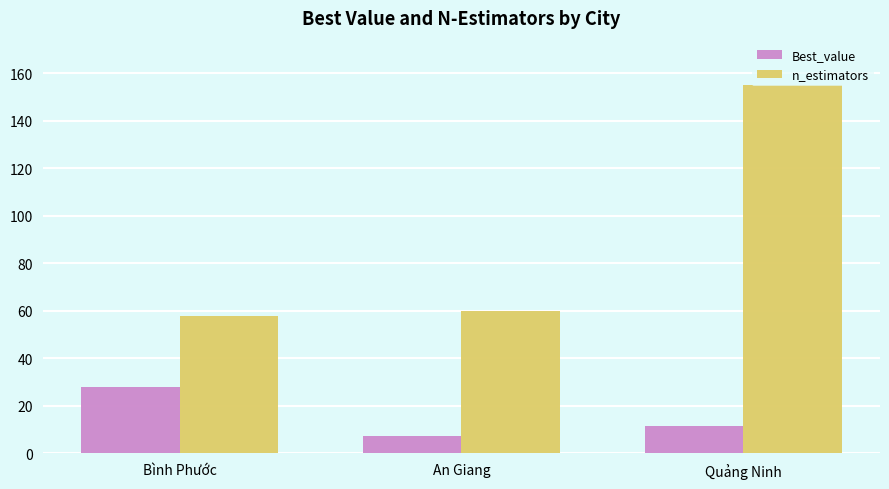

Between An Giang and Quảng Ninh, which series saw the biggest shift?

n_estimators